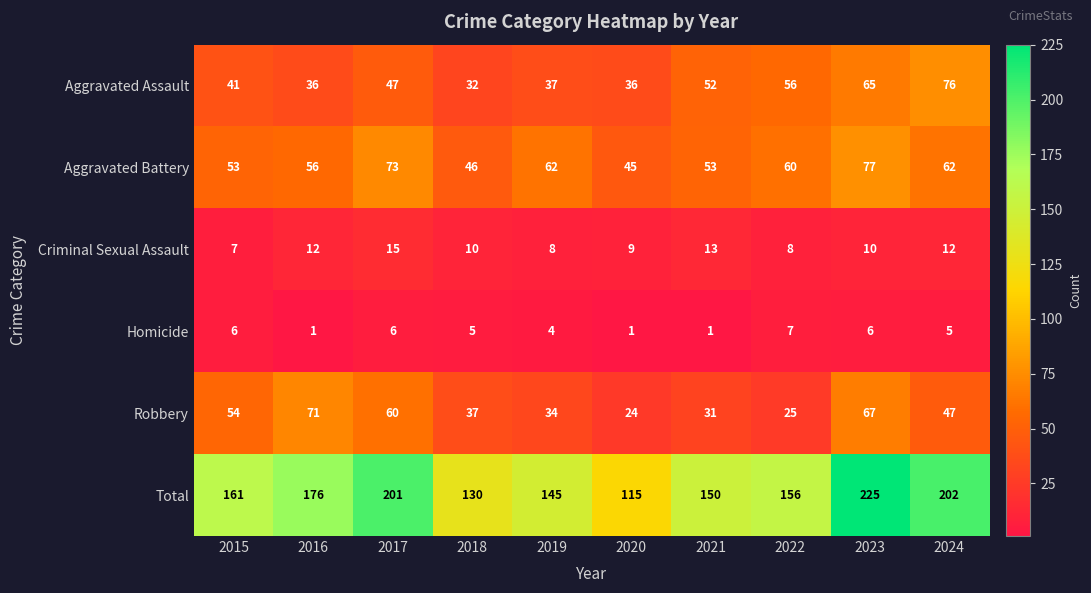

The value of Aggravated Battery at 2020 is 71. True or false?

False